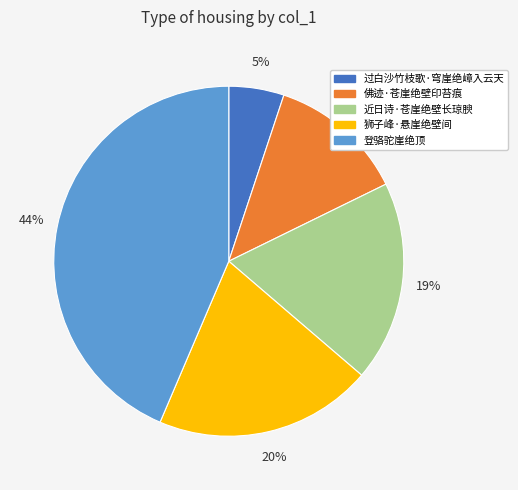

To the nearest percent, what percentage of the pie is 过白沙竹枝歌·穹崖绝嶂入云天?

5%